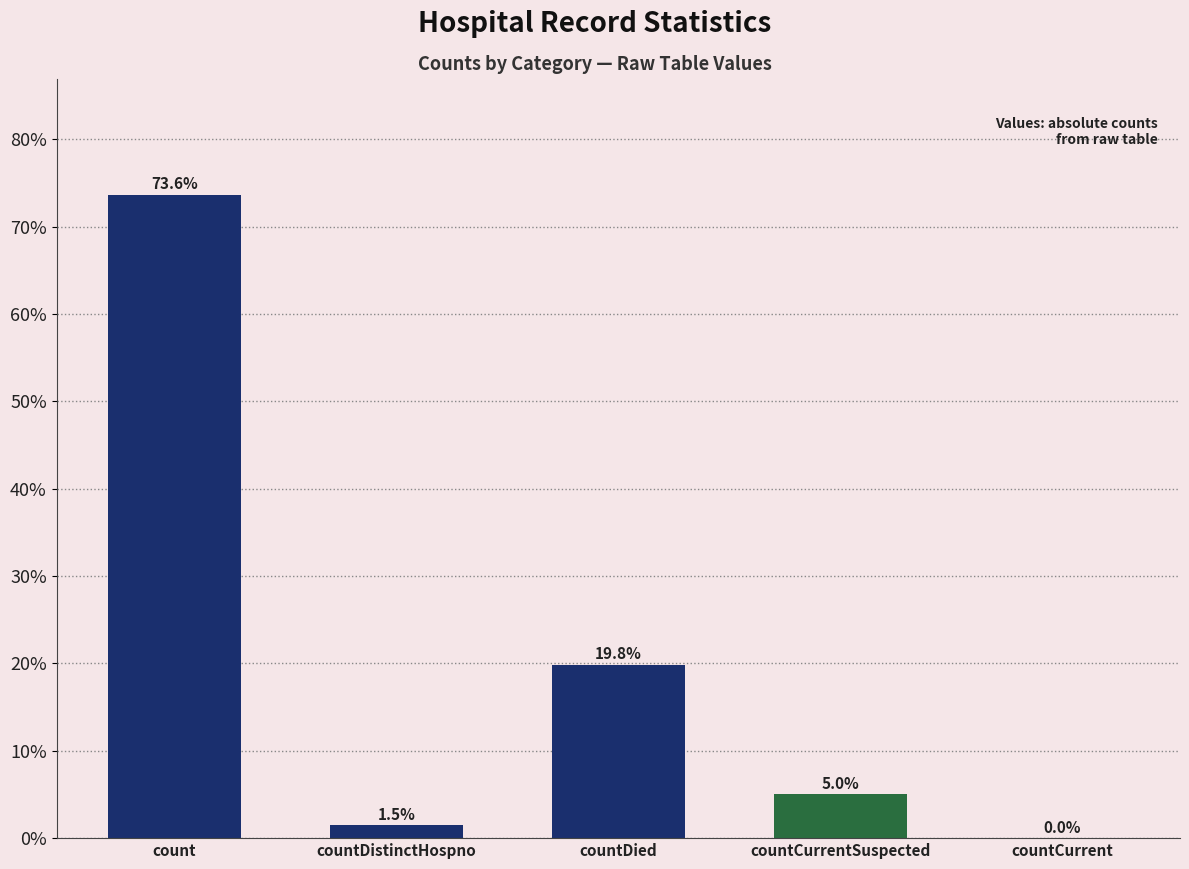

Which has a higher value, countCurrent or countCurrentSuspected?

countCurrentSuspected